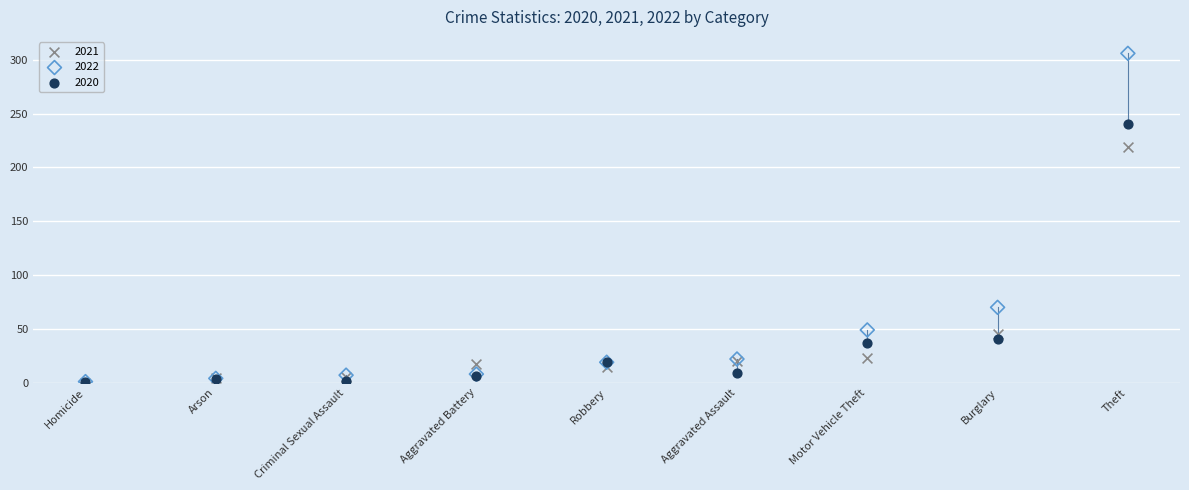

Across all series, what Y value is closest to 153?

219